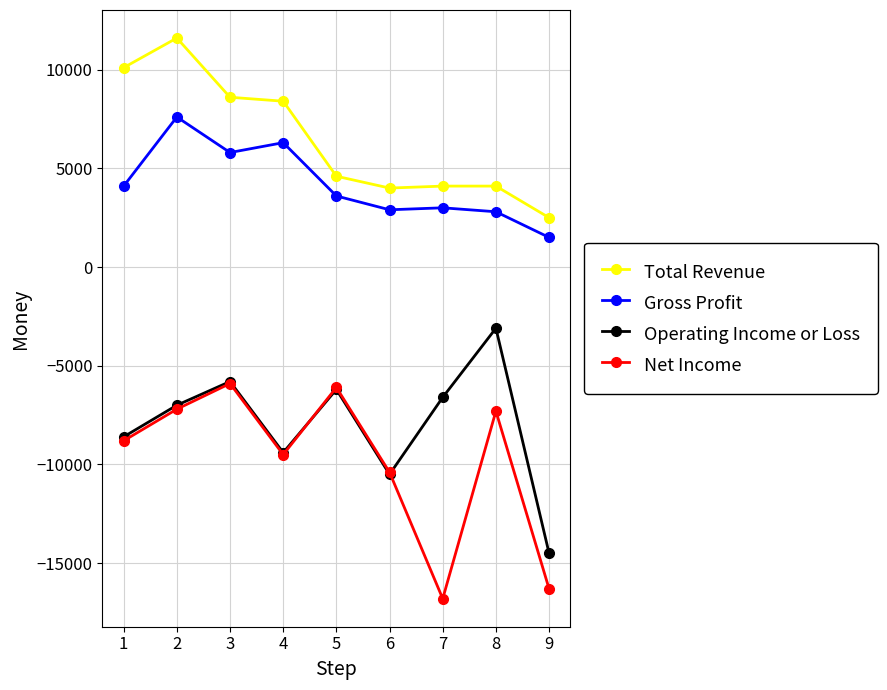

True or false: Total Revenue and Gross Profit intersect in this chart.

False